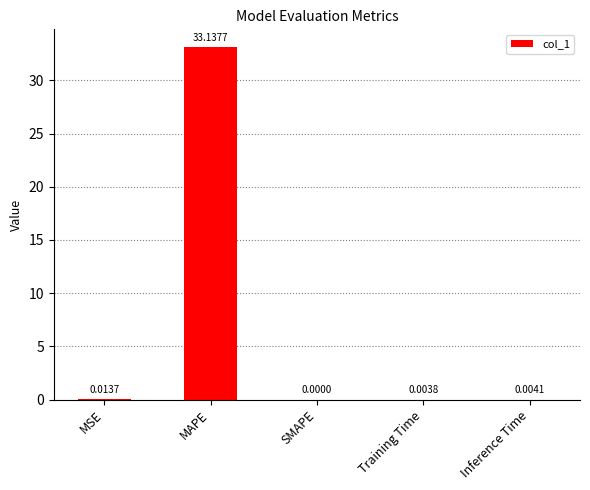

What is the sum of all values?

33.2